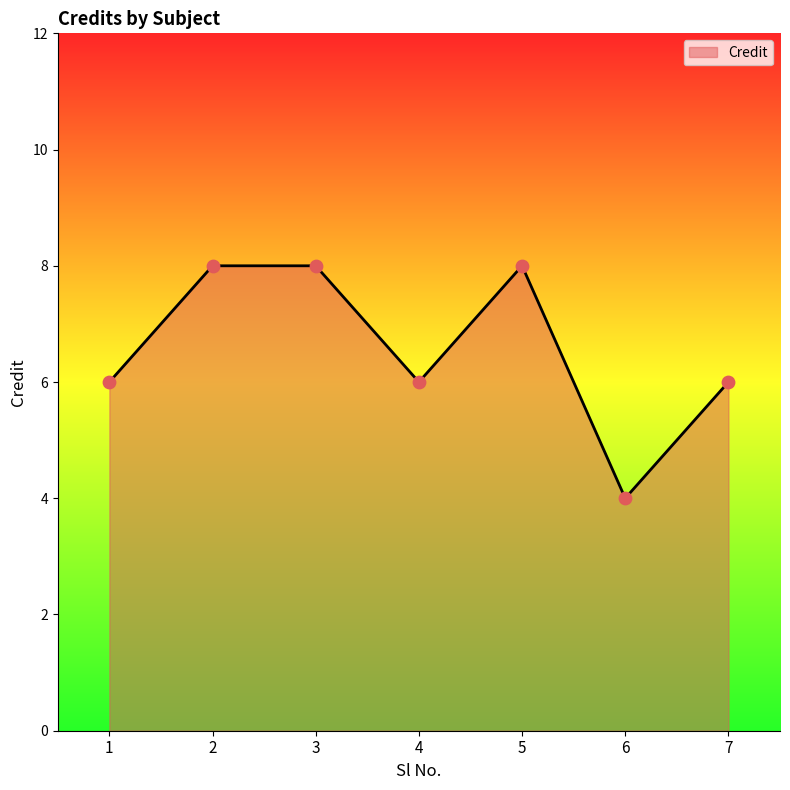

What is the ratio of the value at 6 to the value at 7?

0.7